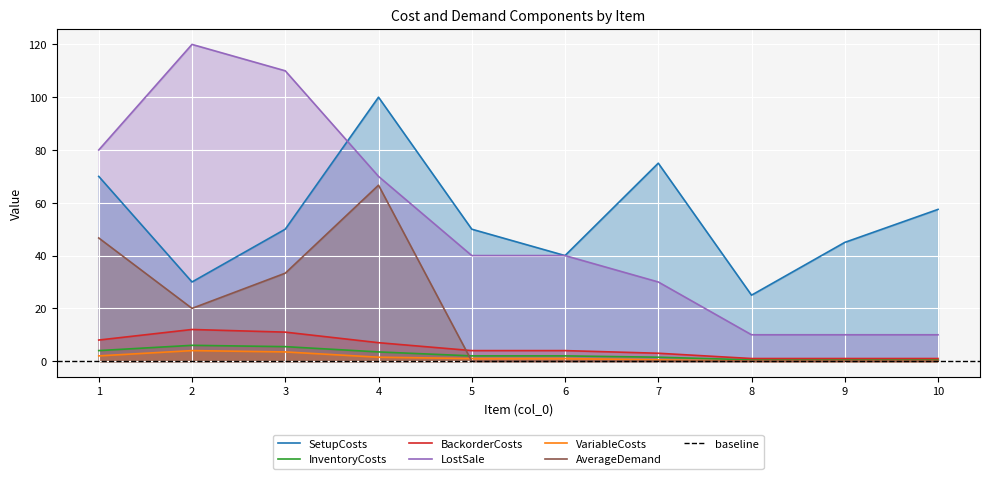

True or false: SetupCosts and BackorderCosts cross at least once.

False